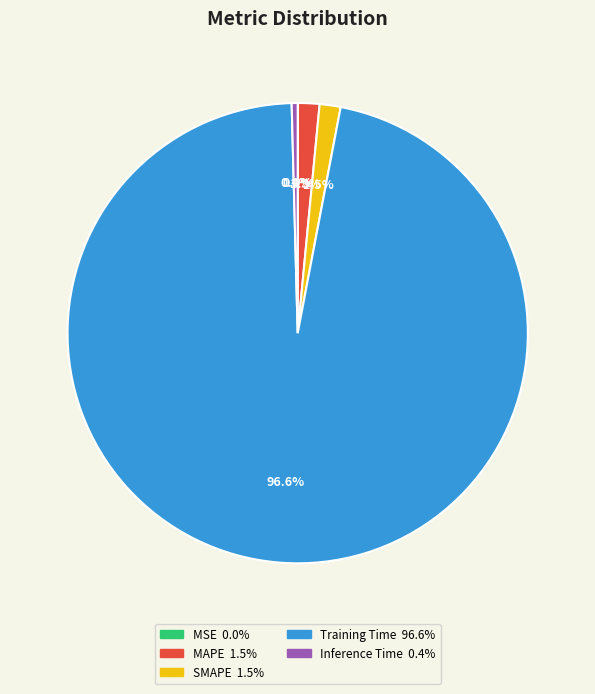

To the nearest percent, what portion does Training Time represent?

97%